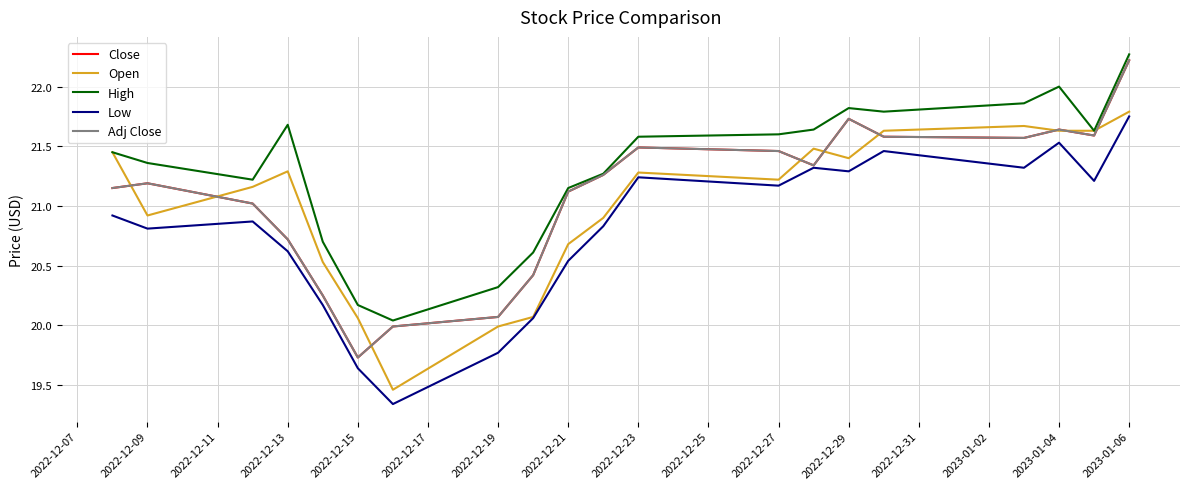

True or false: Open and High cross at least once.

False